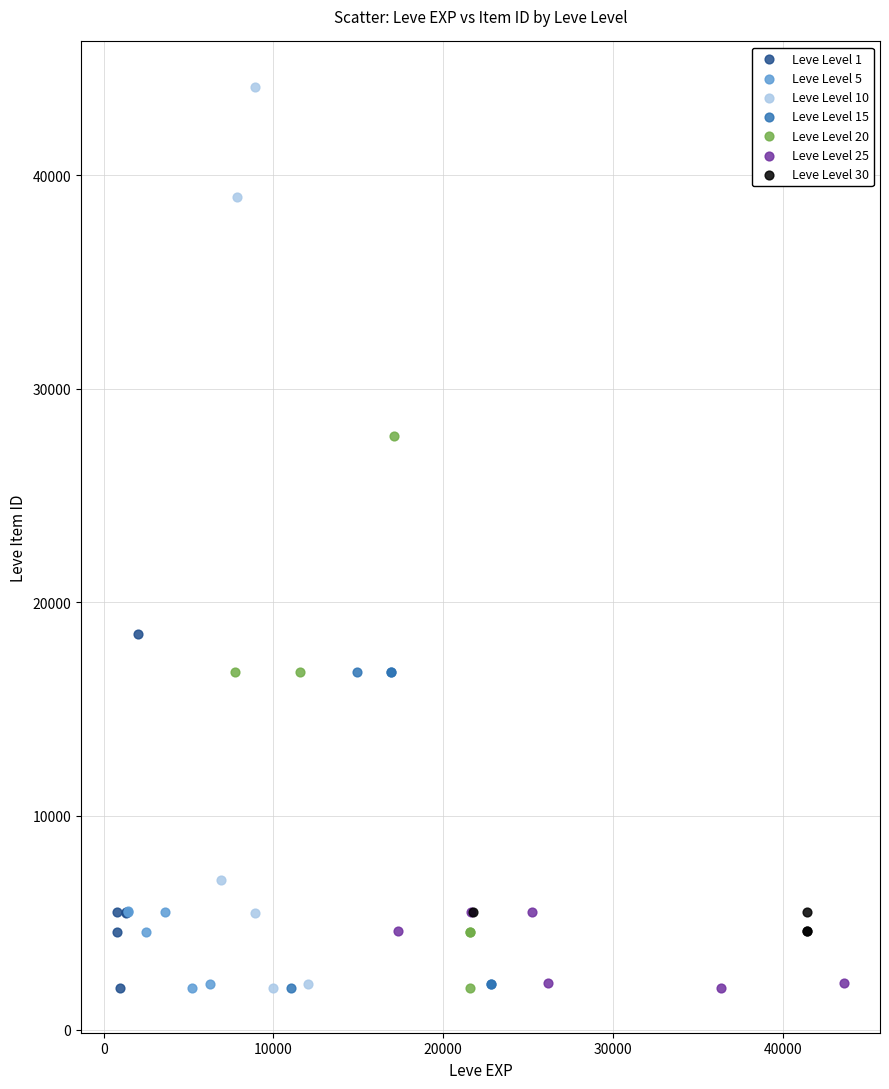

Which series reaches the maximum Y coordinate?

Leve Level 10